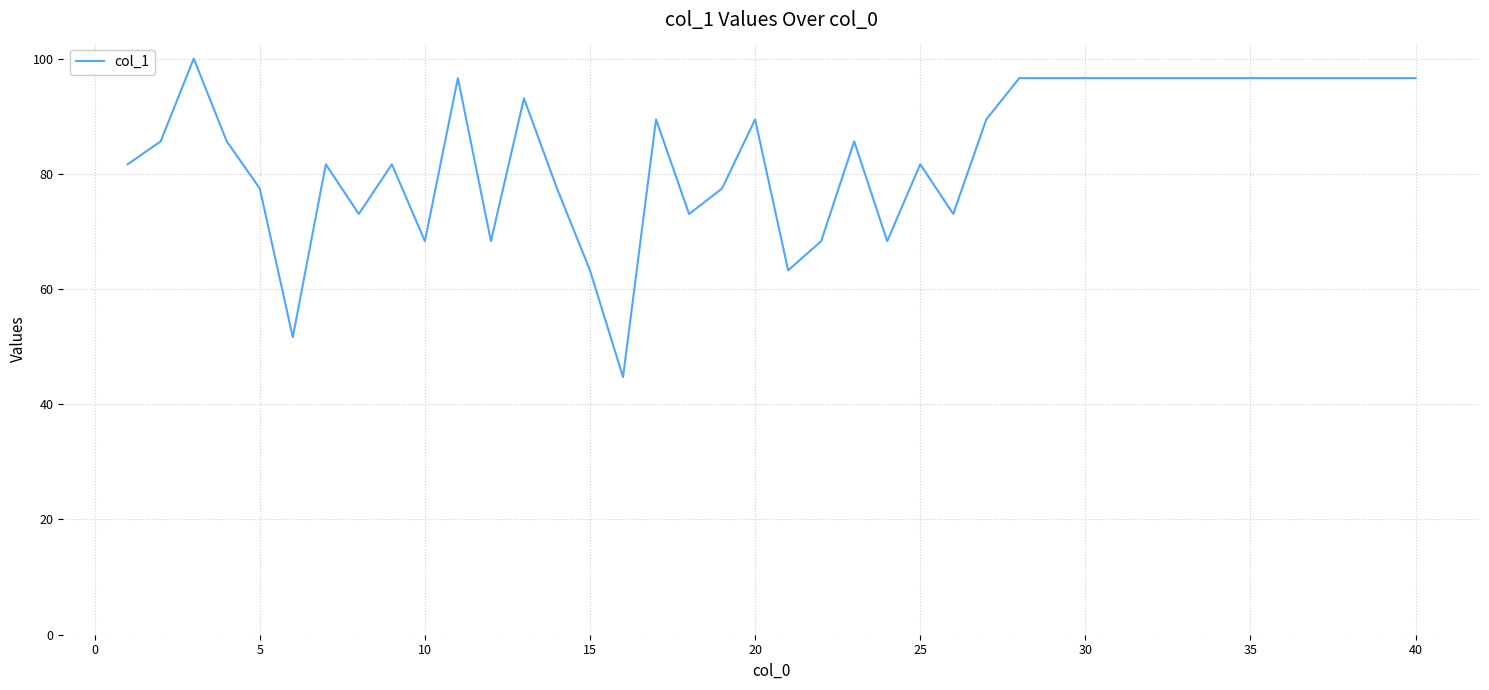

What is the minimum value shown in the chart?

44.7